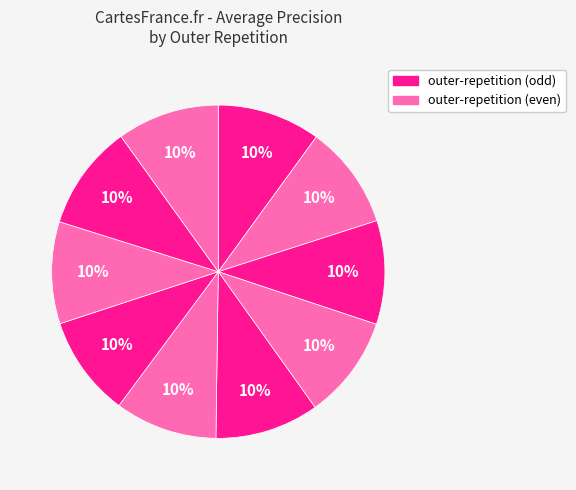

Count the number of slices in the pie.

10